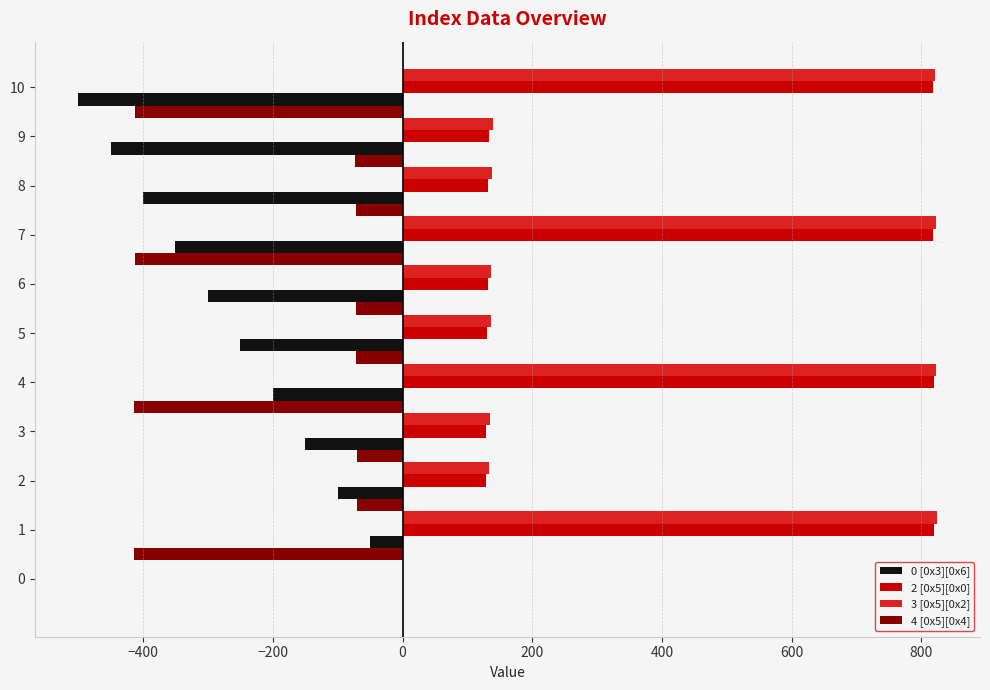

How many values in 3 [0x5][0x2] are above zero?

10